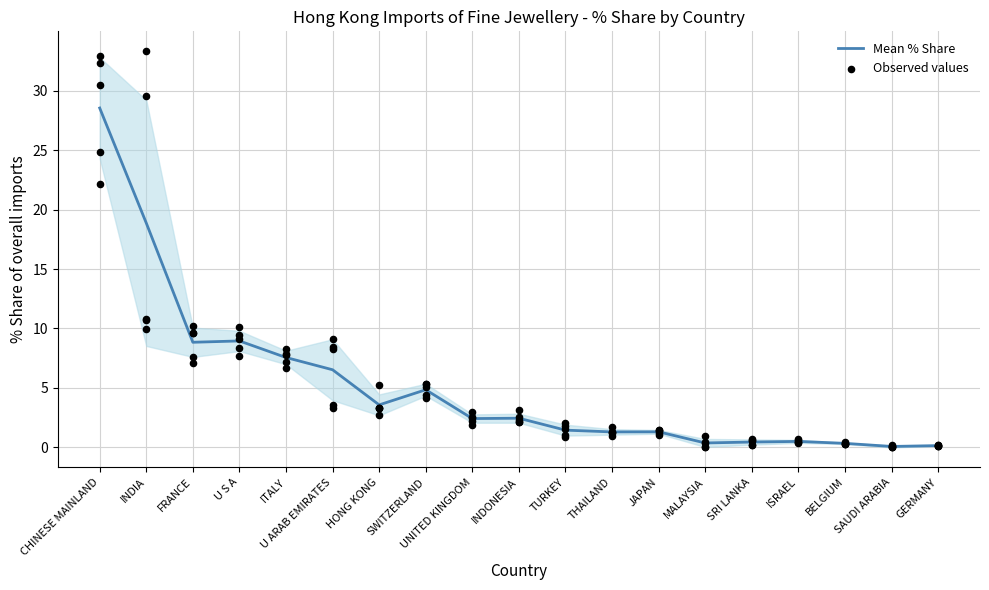

Which series has the largest total across all categories?

Mean % Share